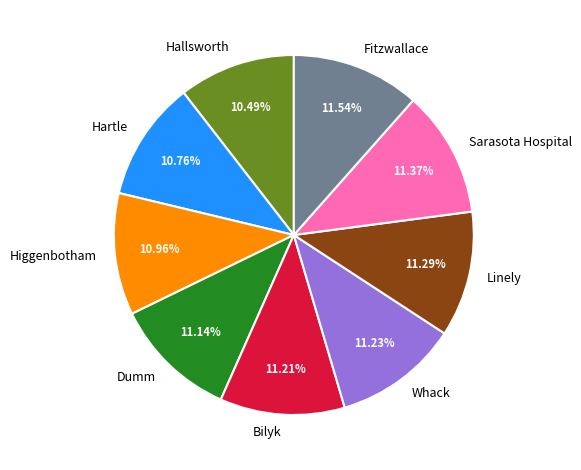

Count the number of slices in the pie.

9